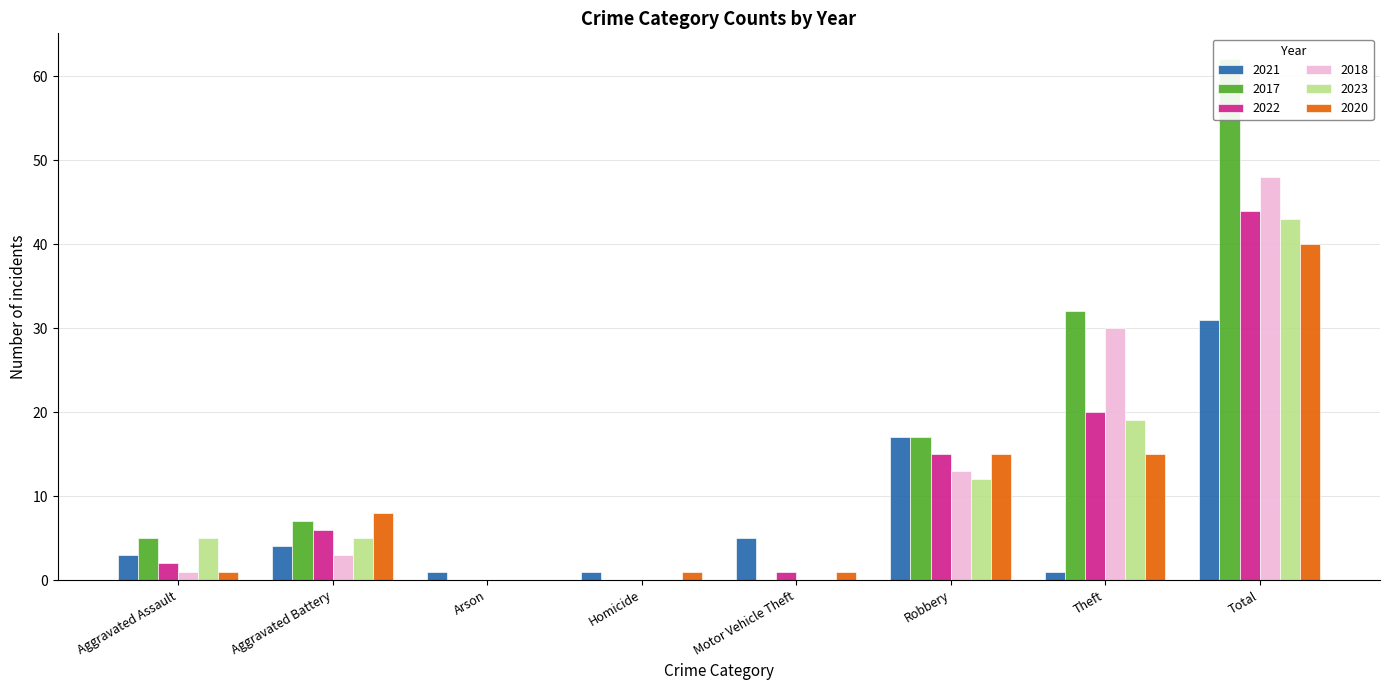

Which category has the highest value in the 2020 series?

Total